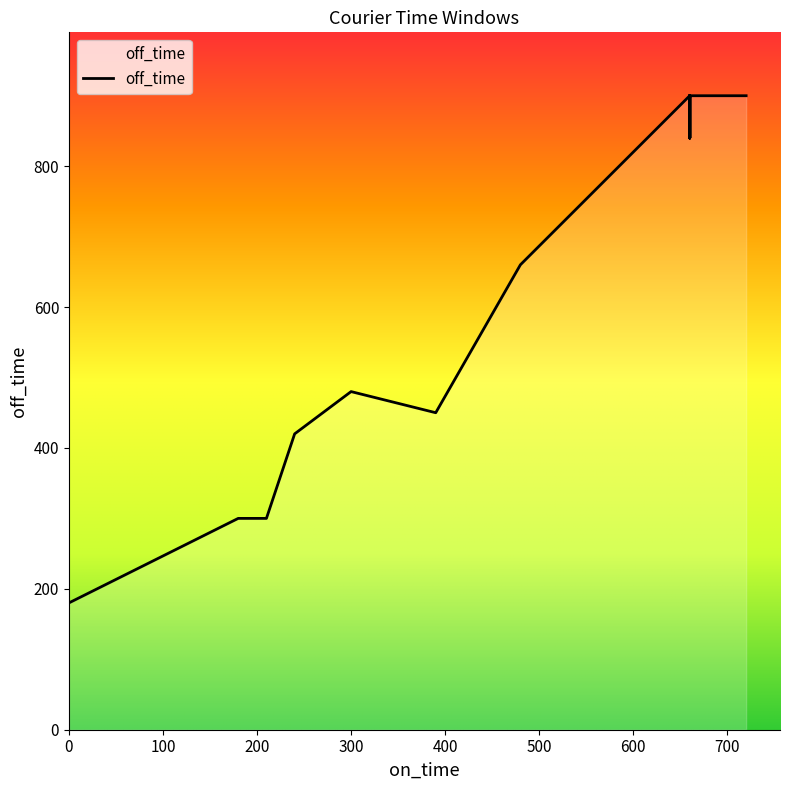

How many lines are shown in the chart?

1